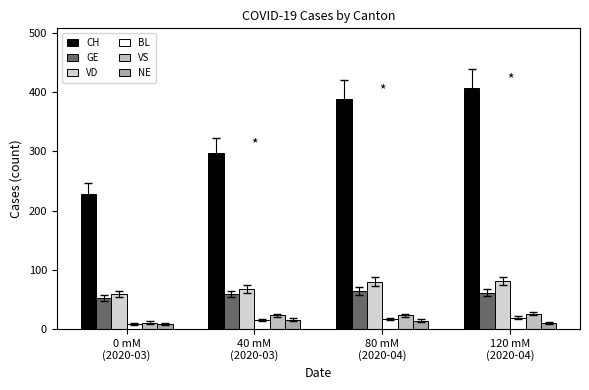

Count the number of categories in the chart.

4